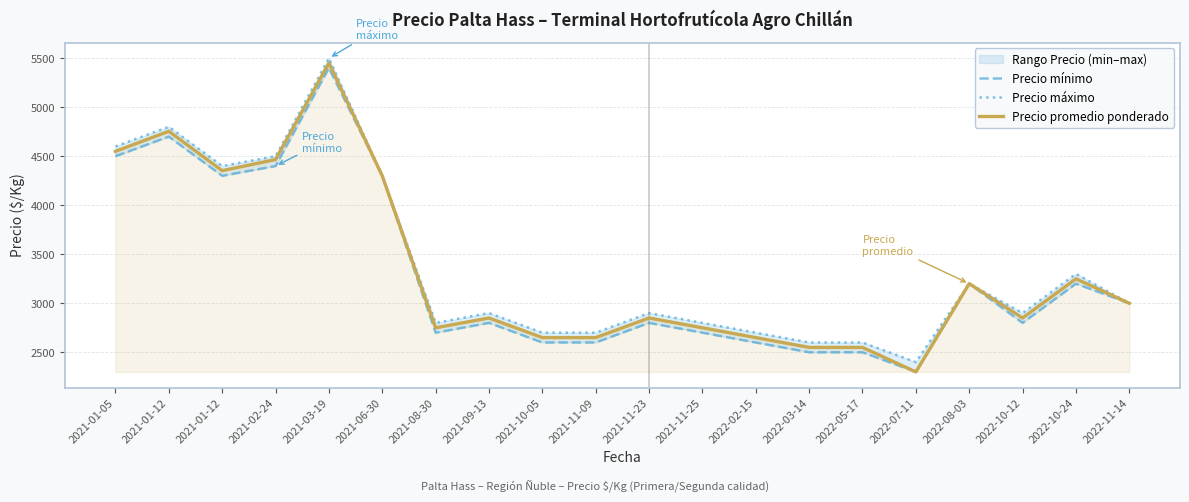

What value does the Precio promedio ponderado series have at 2022-05-17, to the nearest 50?

2550